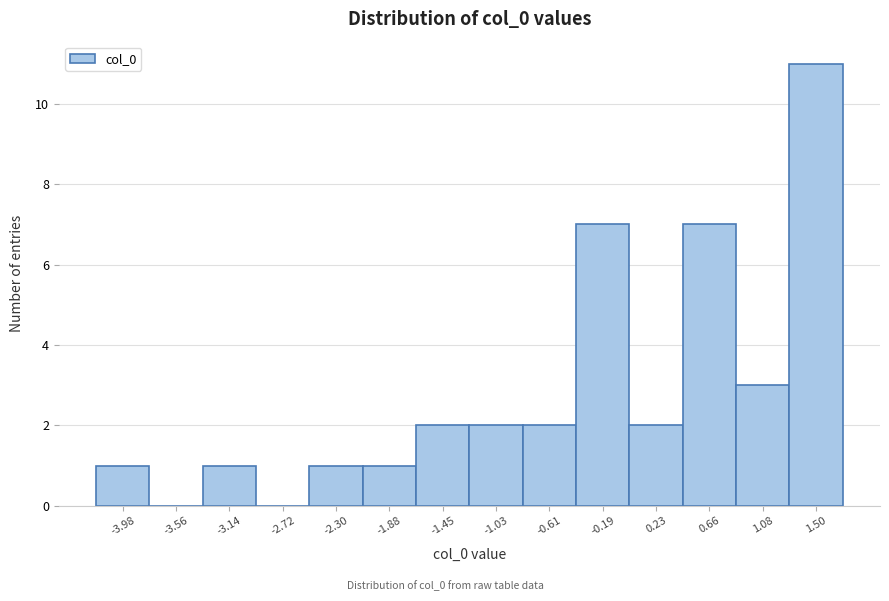

Reading right to left, extract all data points from this chart.

1.50=11	1.08=3	0.66=7	0.23=2	-0.19=7	-0.61=2	-1.03=2	-1.45=2	-1.88=1	-2.30=1	-2.72=0	-3.14=1	-3.56=0	-3.98=1